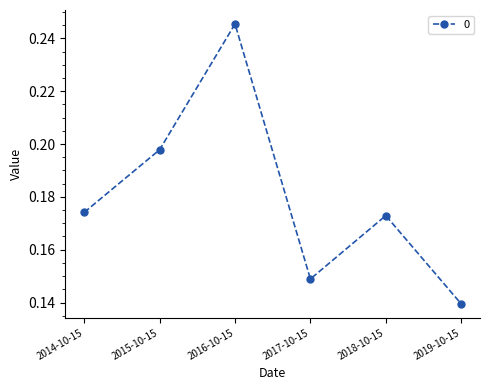

What is the sum of the values at 2017-10-15 and 2016-10-15?

0.4